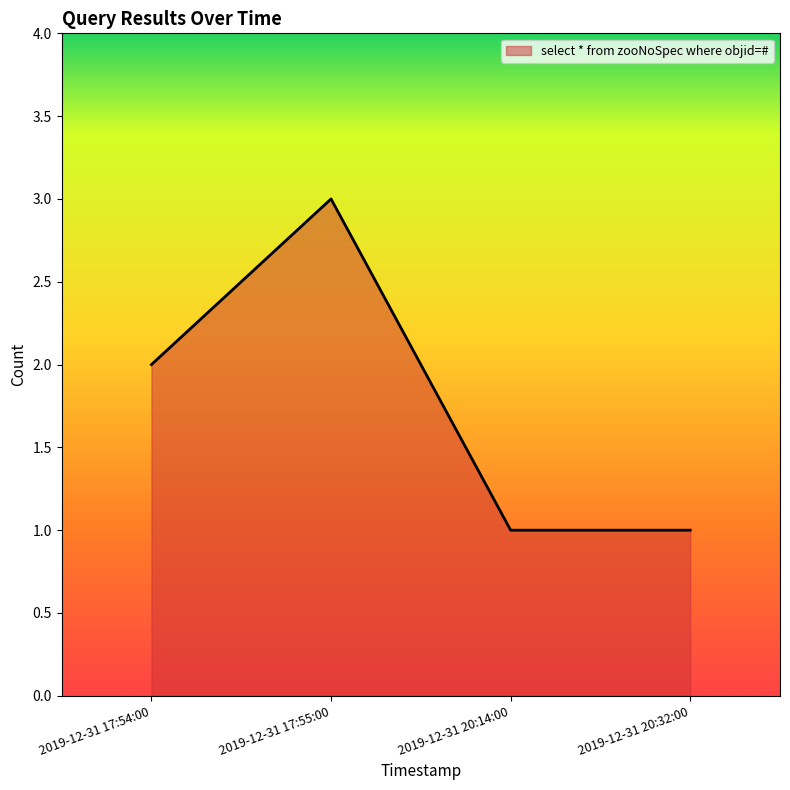

Which label corresponds to the largest value in the chart?

2019-12-31 17:55:00